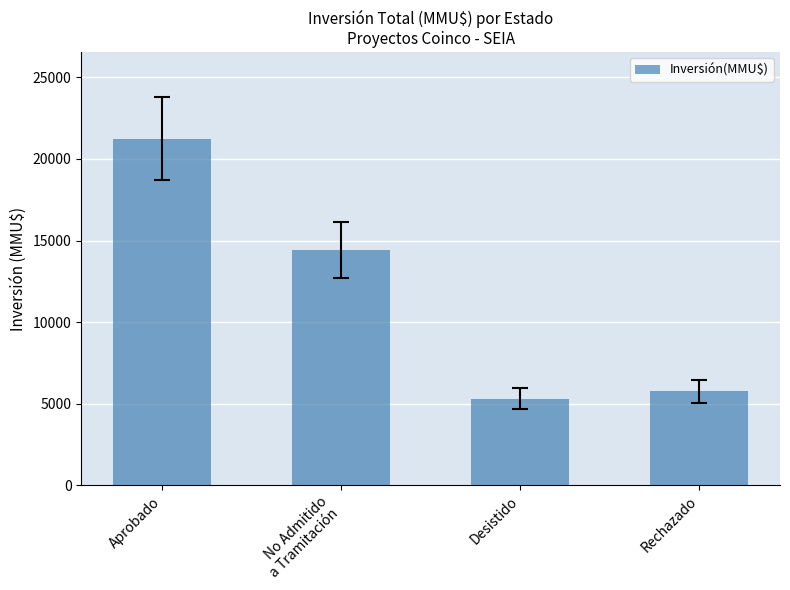

Approximately how many times larger is the value at Rechazado compared to Desistido?

1.1